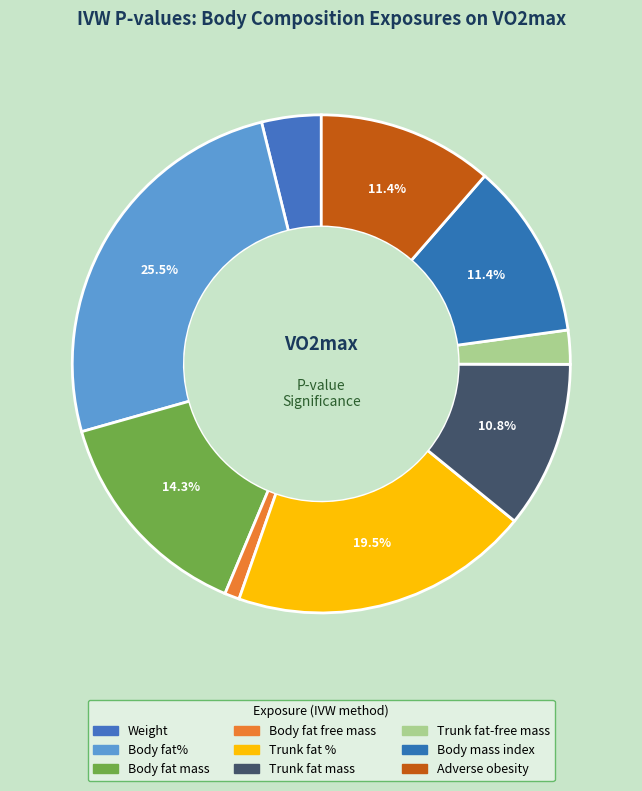

How many segments does this pie chart have?

9